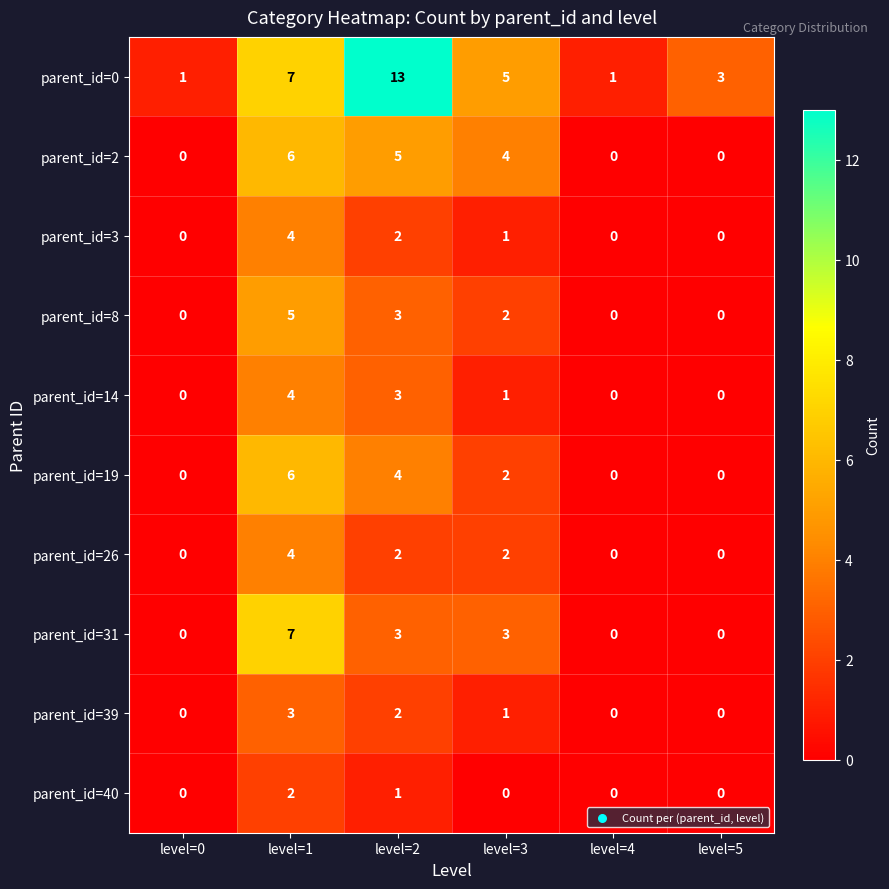

How many data points does each series have?

6